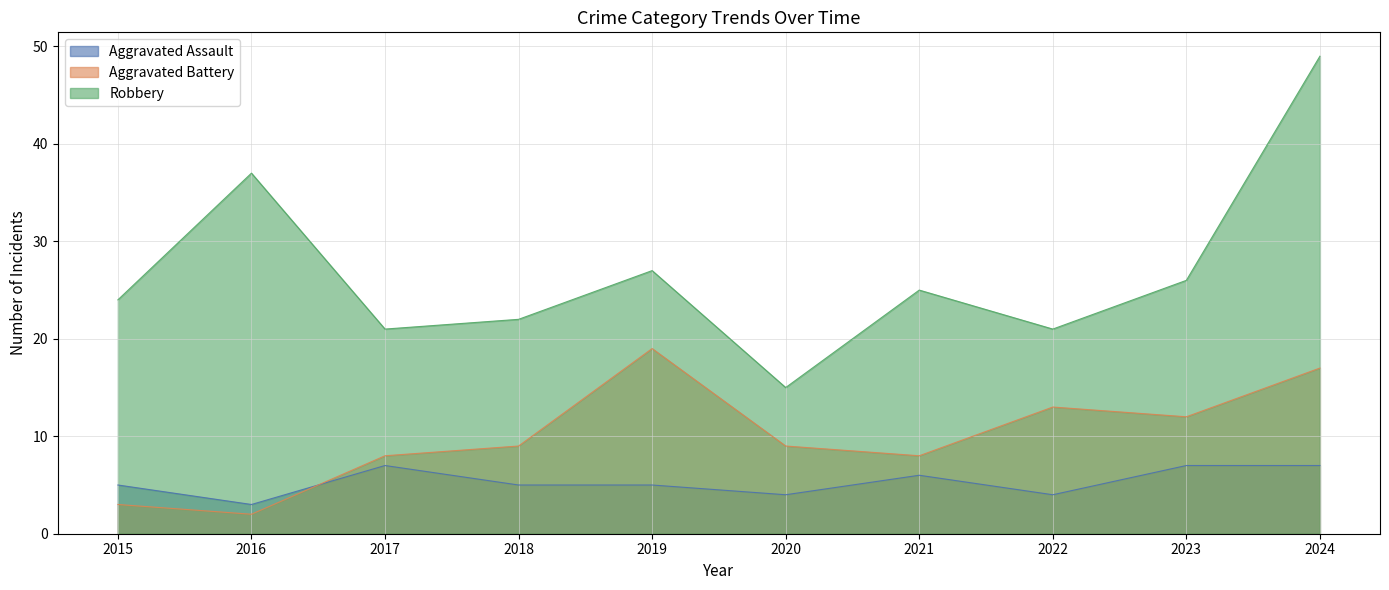

The Aggravated Battery series shows 9 at 2020. True or false?

True